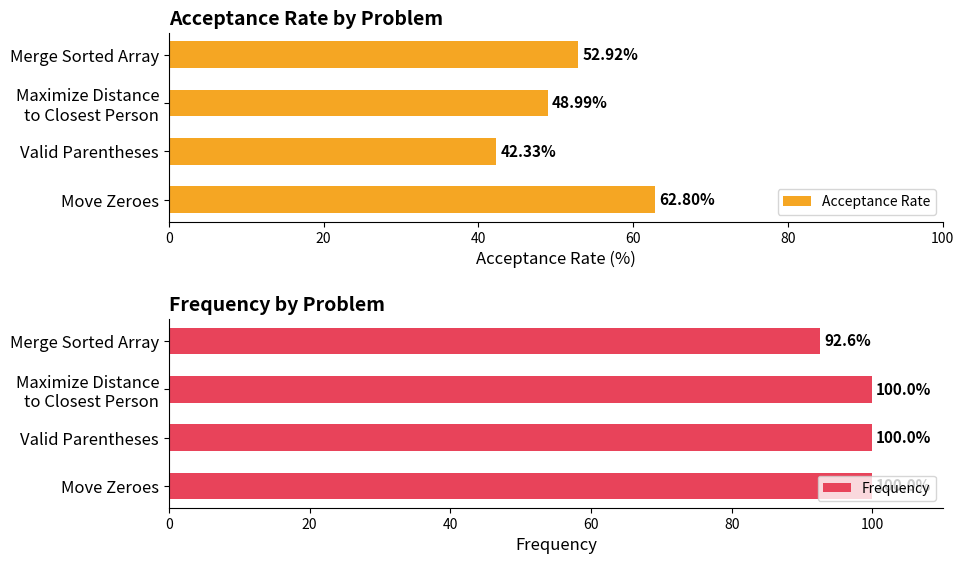

What is the difference between the Acceptance Rate values at Merge Sorted Array and Move Zeroes?

9.9